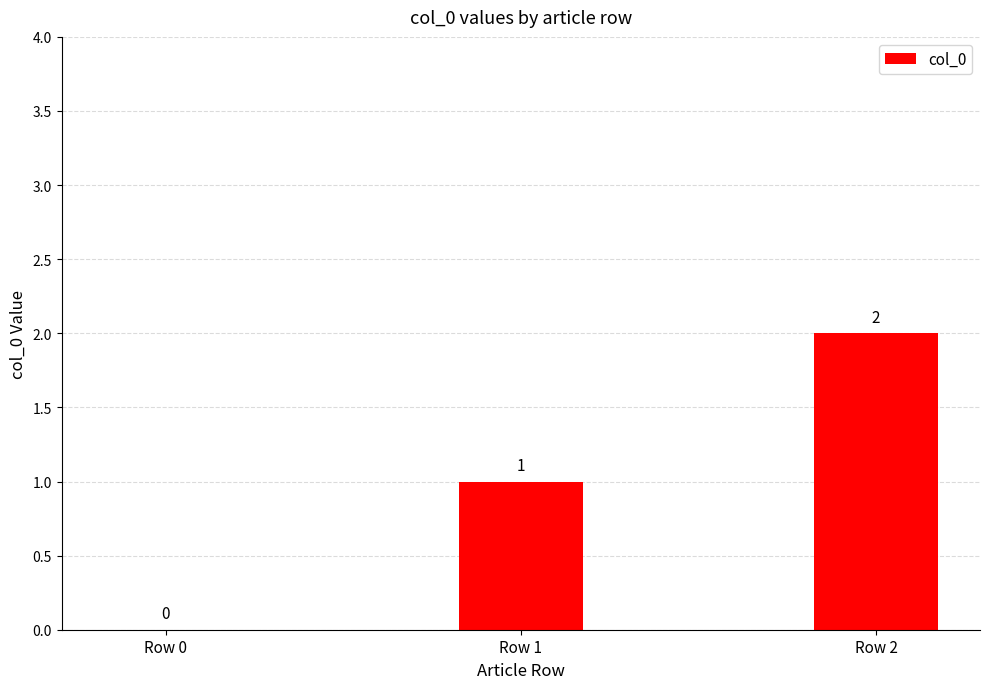

Is it true that the value at Row 0 is 0?

True